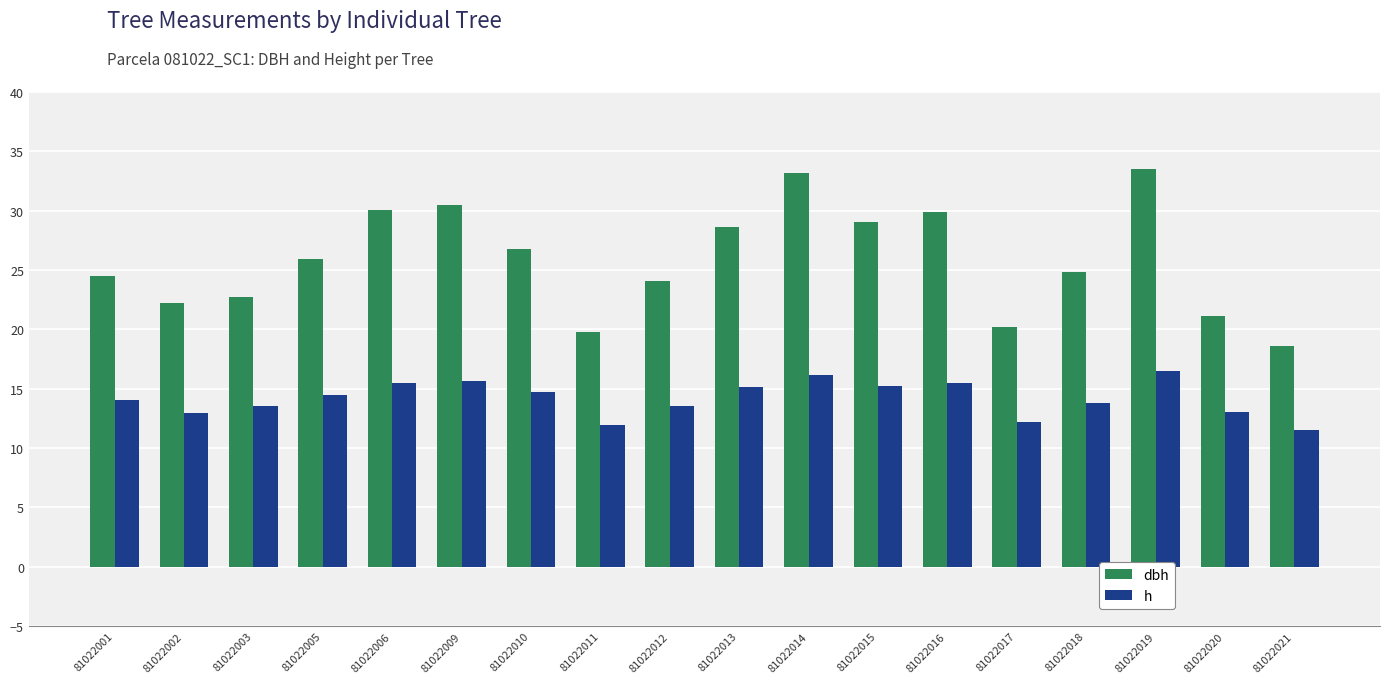

Is the value of dbh at 81022002 greater than the value of h at 81022012?

Yes